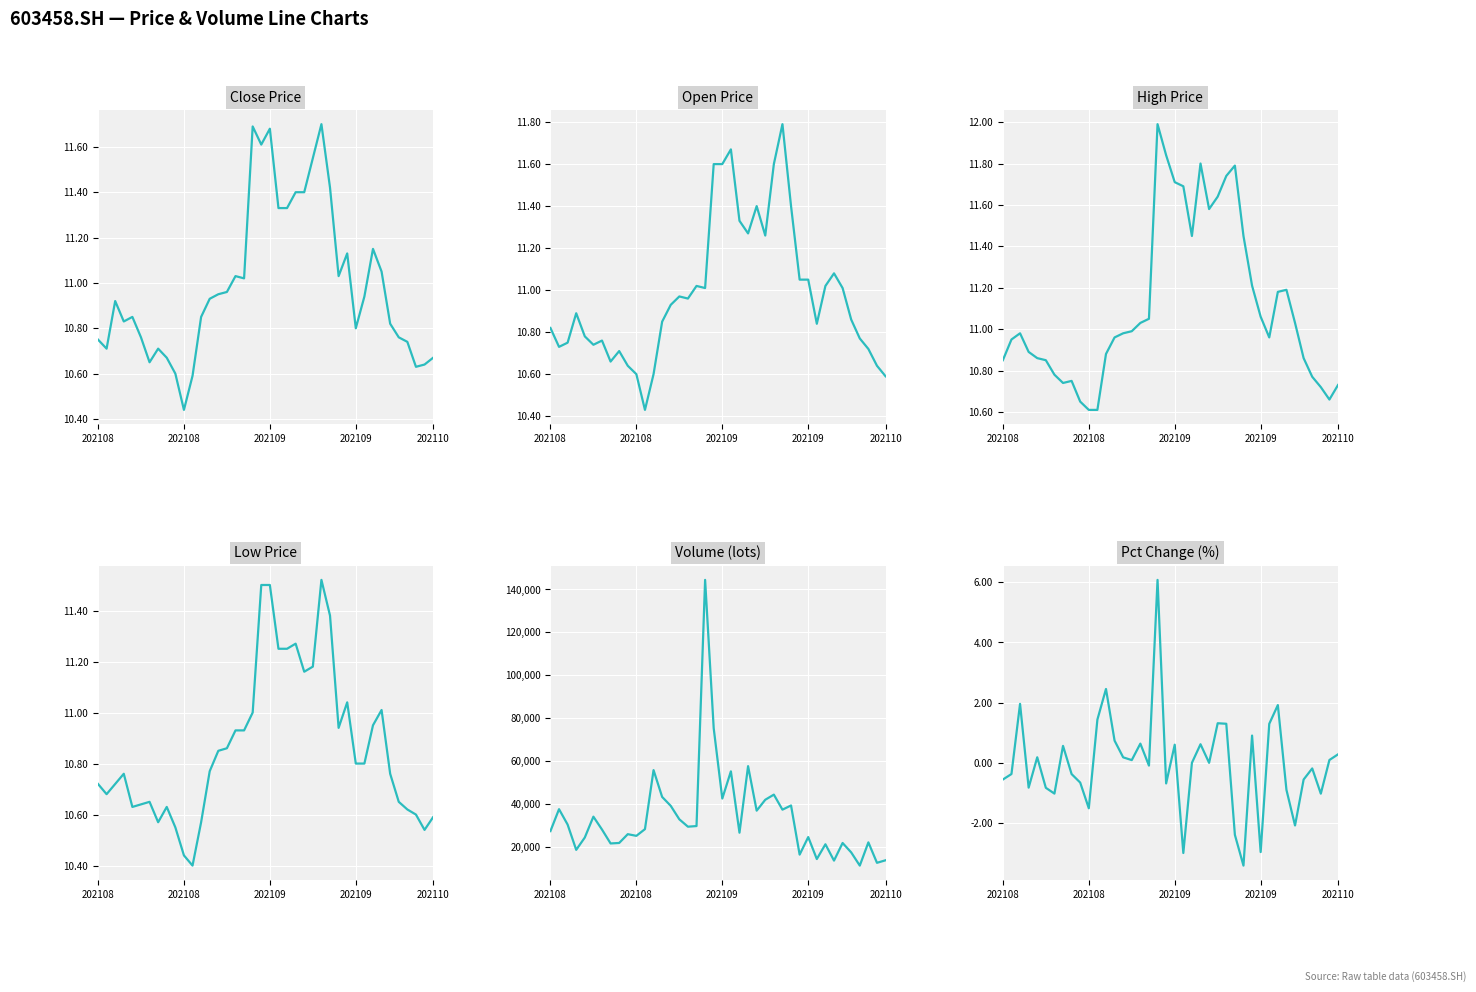

What is the total value across all series at 37?

22048.2